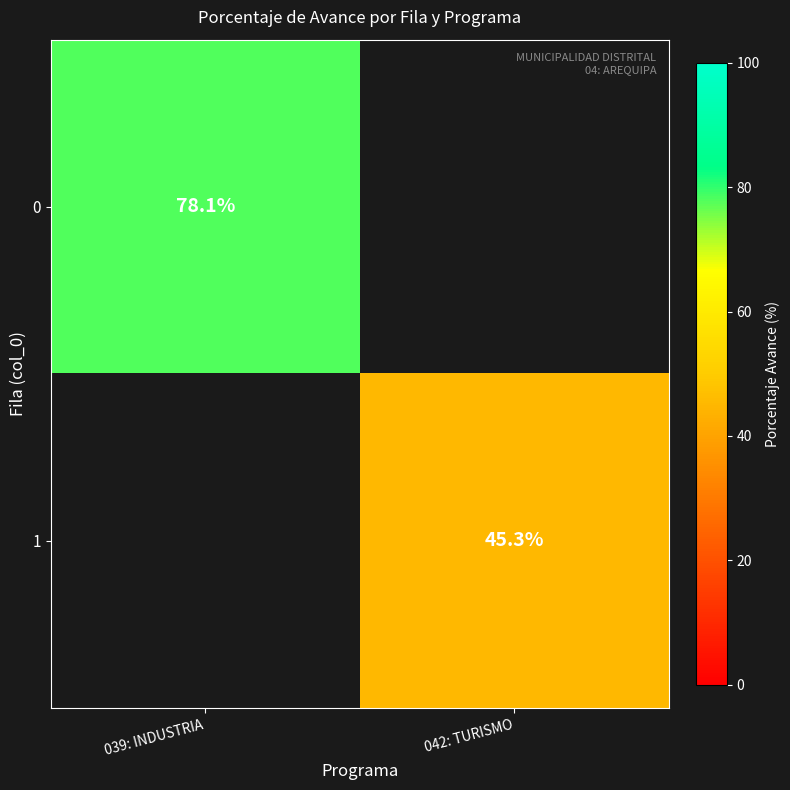

Is the value of 1 at 042: TURISMO greater than the value of 0 at 039: INDUSTRIA?

No